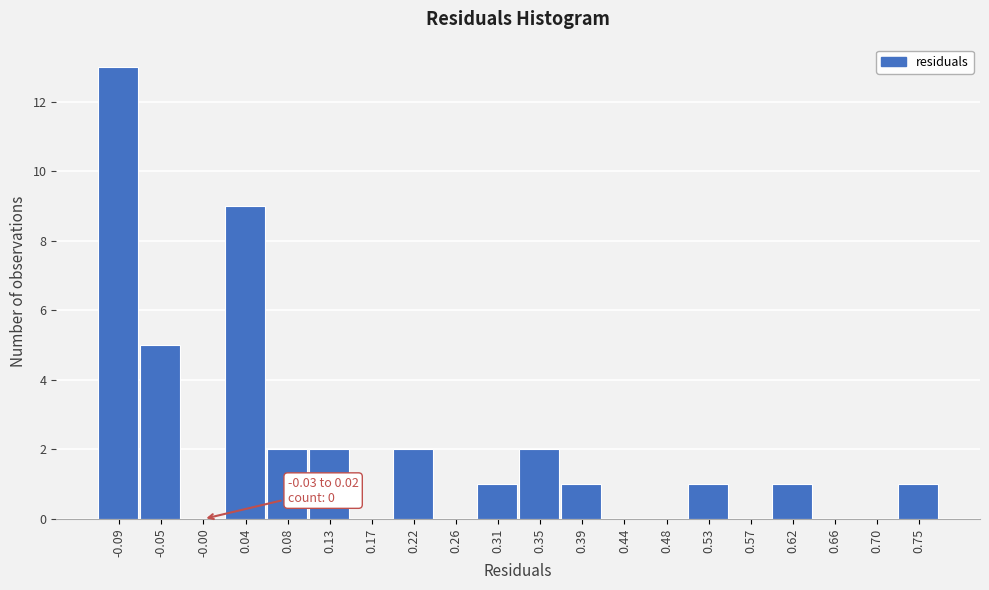

Which range on the x-axis has the tallest bar?

-0.115 to -0.070